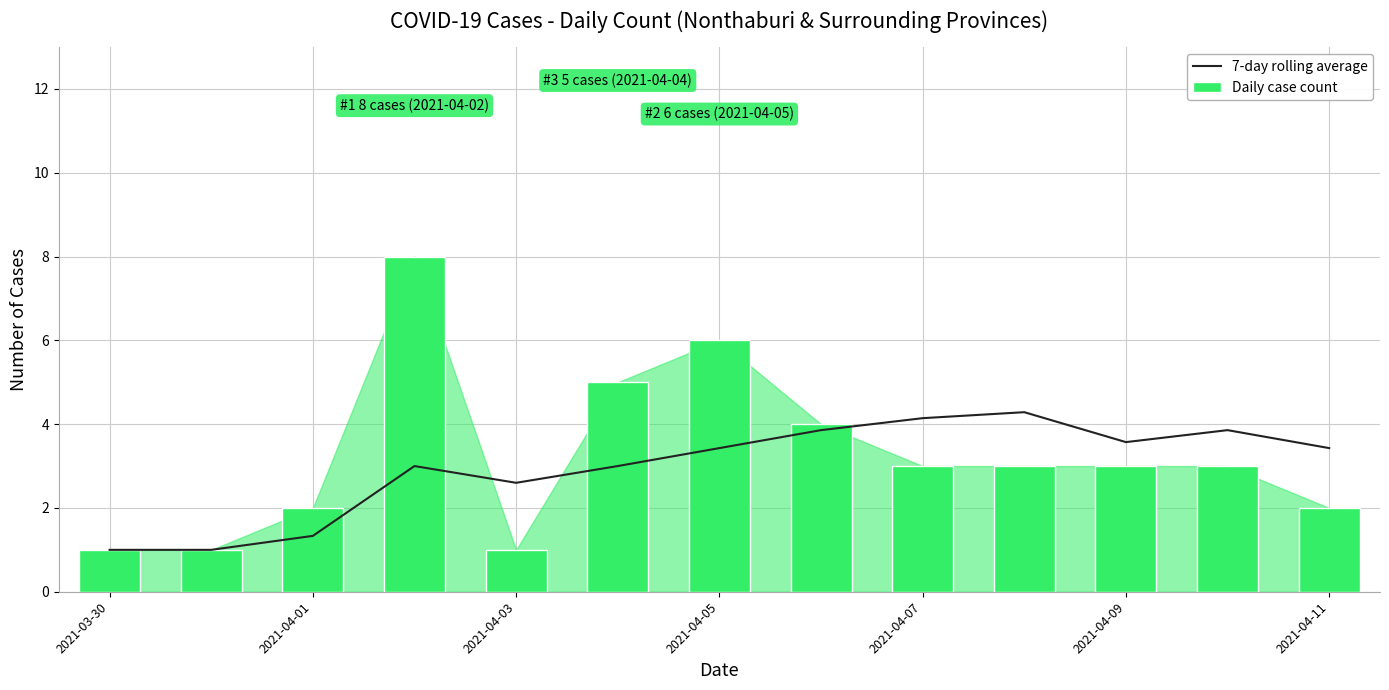

What is the label of the 13th bar from the right?

2021-03-30